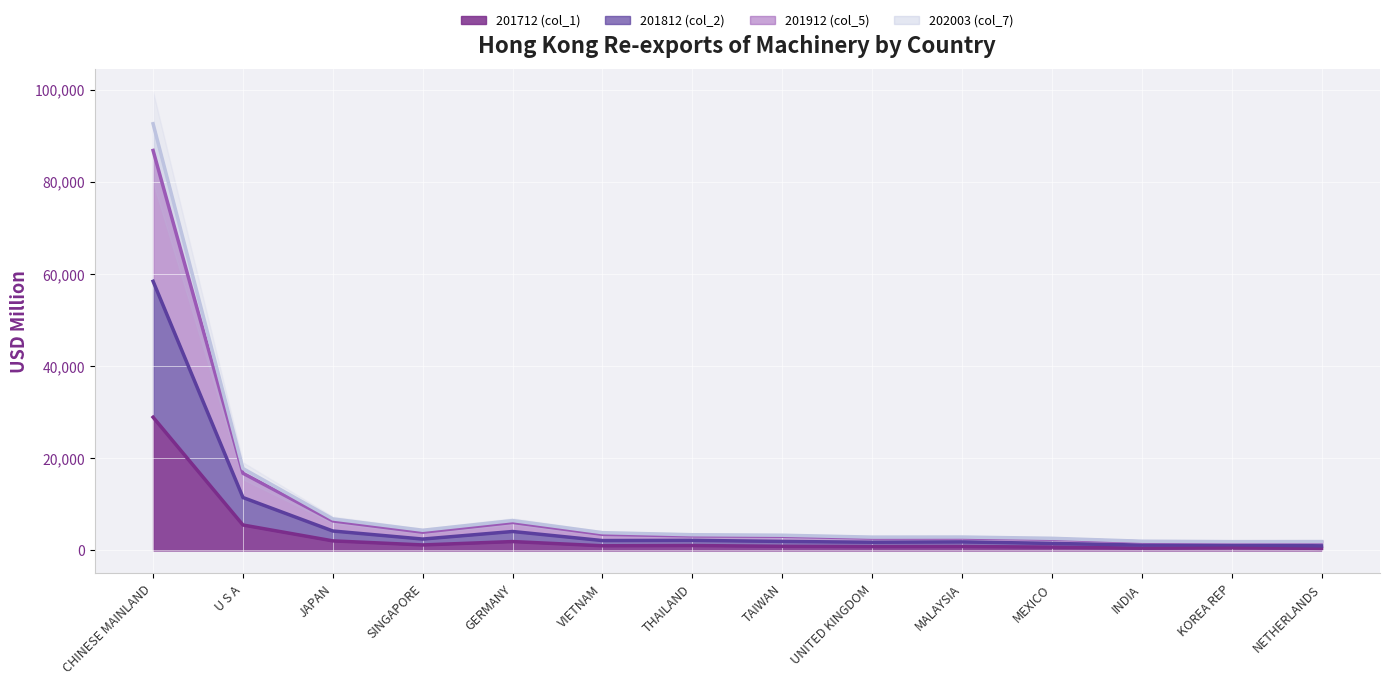

At which category does 201912 (col_5) reach its first local valley?

SINGAPORE